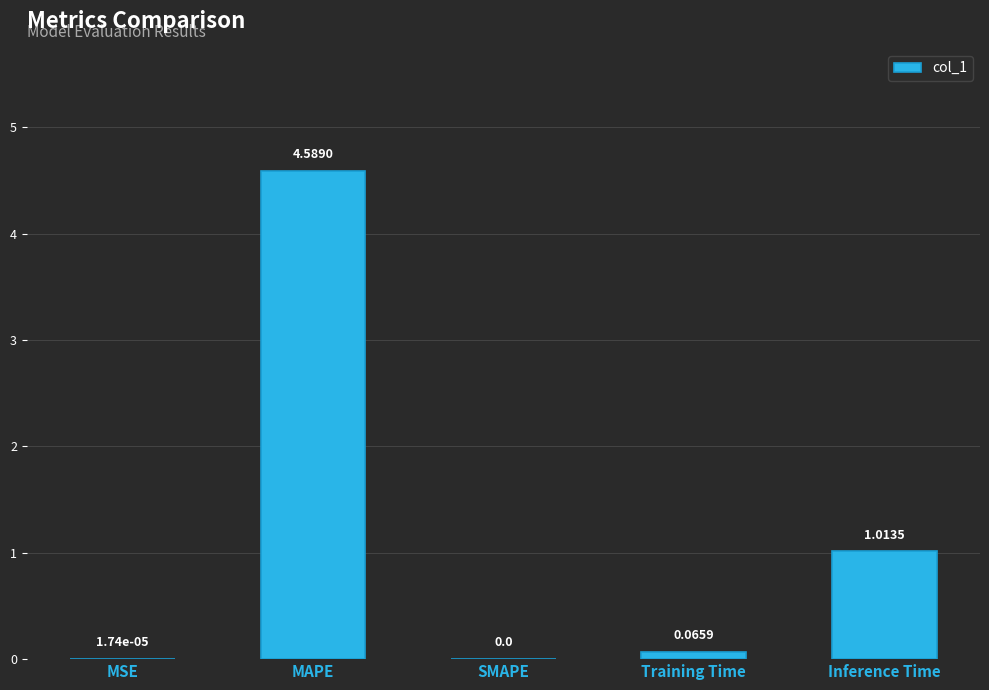

What is the sum of all values?

5.7